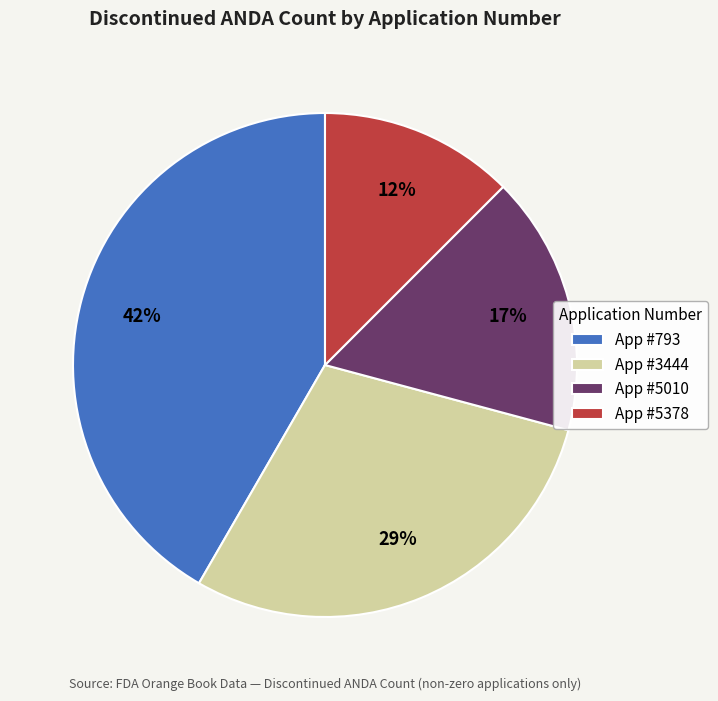

Is App #5378 the majority of the pie?

No